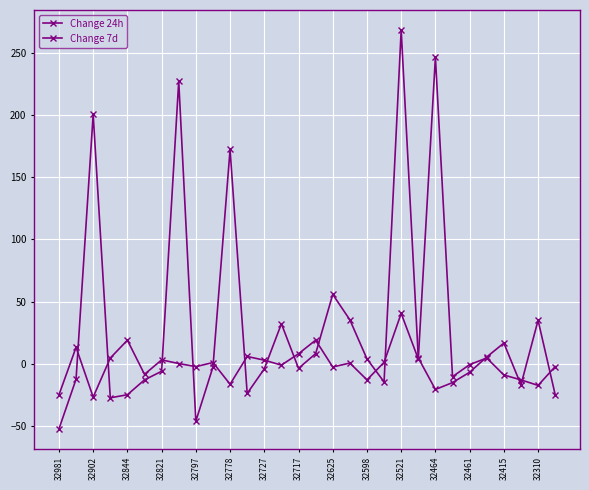

Is this an area chart (filled region under the line)?

No